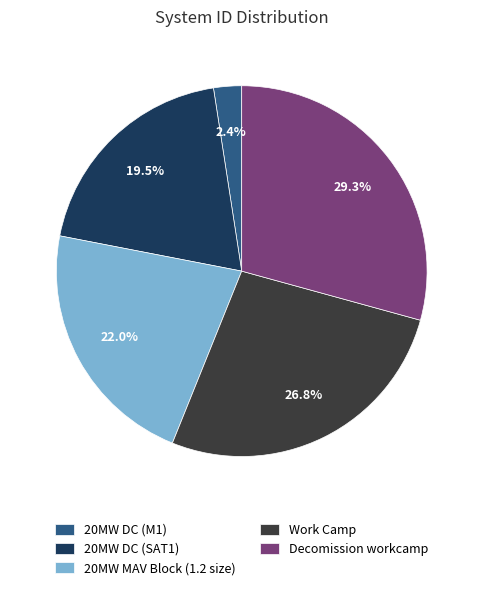

What percentage is the 20MW DC (M1) slice, to the nearest percent?

2%